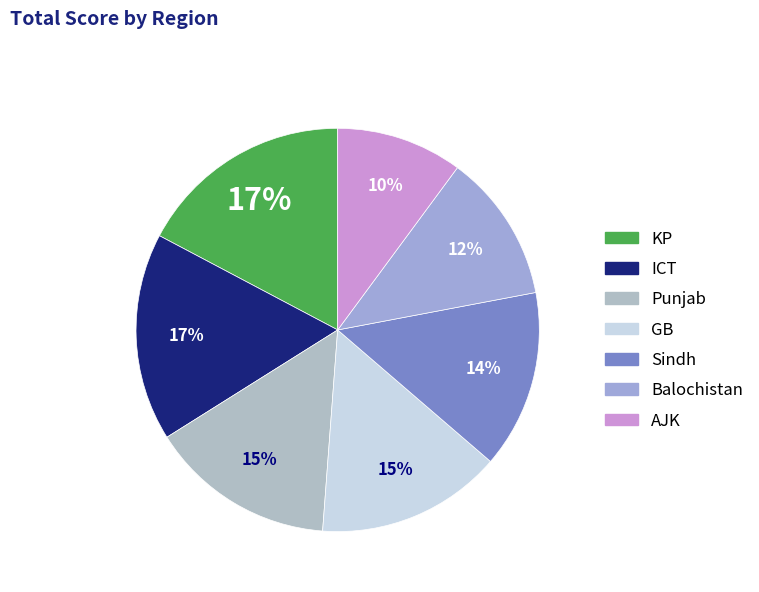

What percentage is the ICT slice, to the nearest percent?

17%